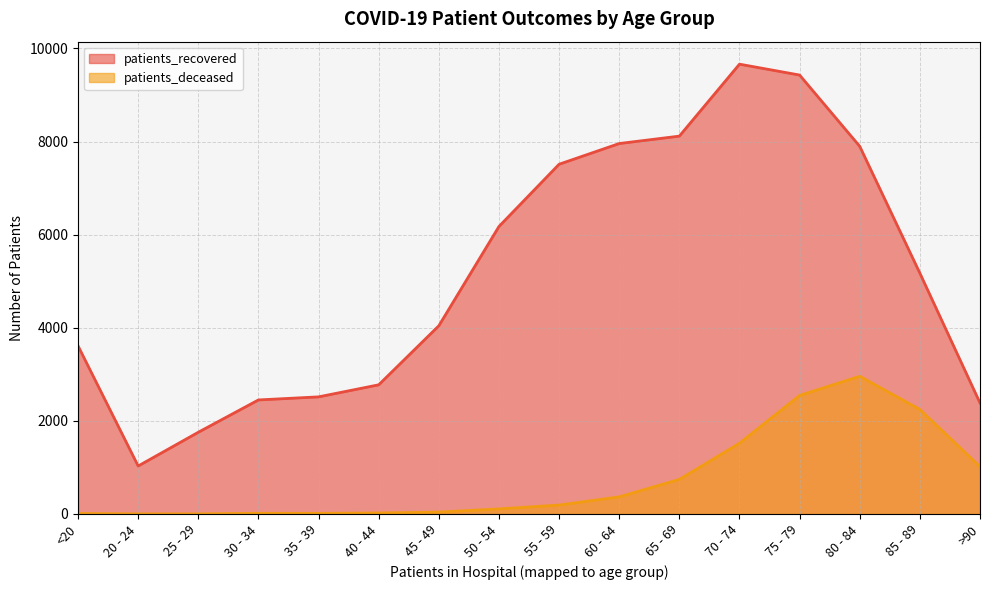

List the series in order of their peak value, lowest first.

patients_deceased, patients_recovered